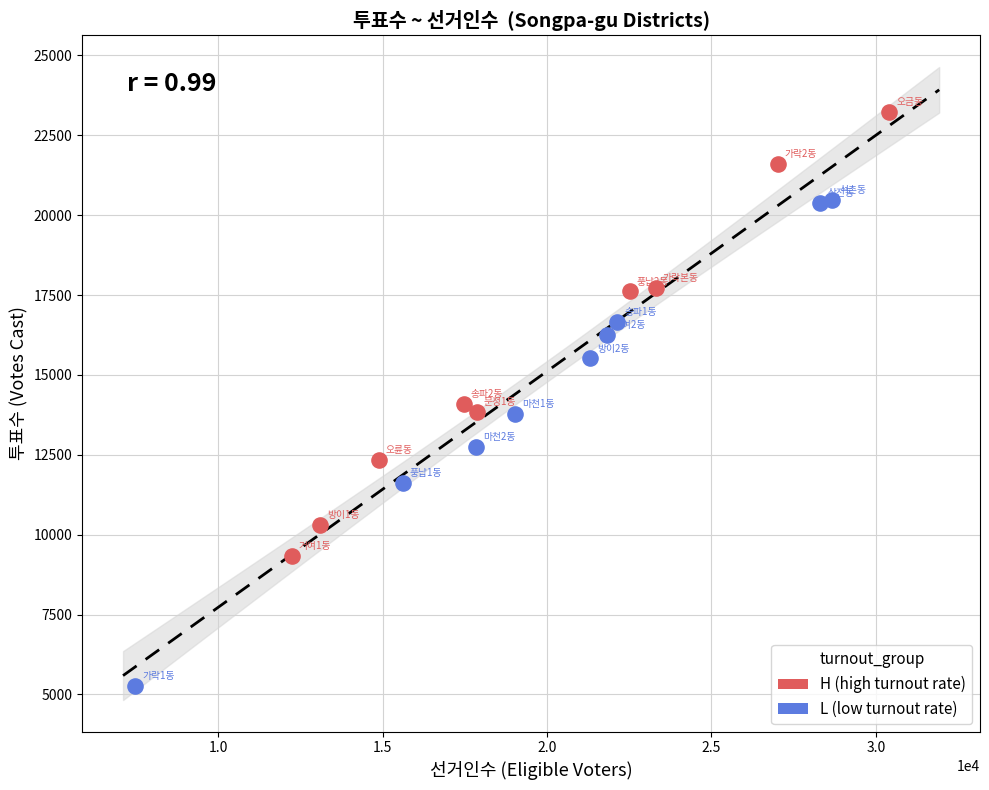

What are all the series names shown in the legend?

H (high turnout rate), L (low turnout rate)